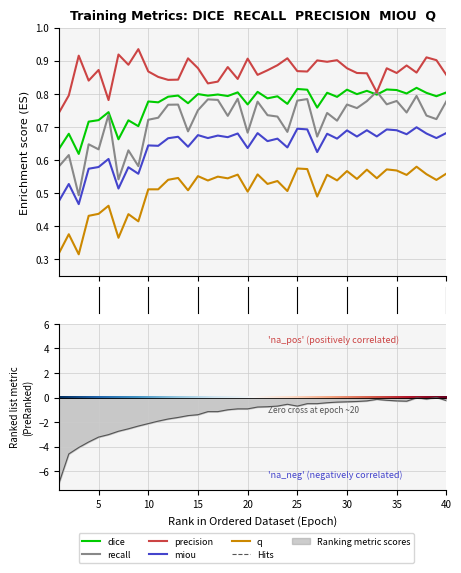

At how many categories does at least one series exceed 0?

40